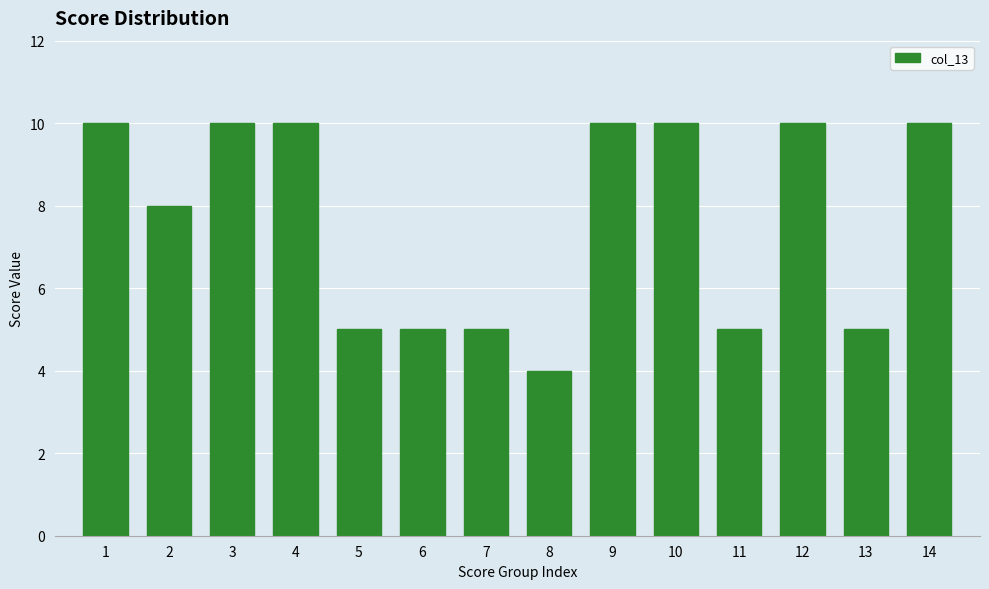

Reading left to right, transcribe all the data shown in this chart.

1=10	2=8	3=10	4=10	5=5	6=5	7=5	8=4	9=10	10=10	11=5	12=10	13=5	14=10